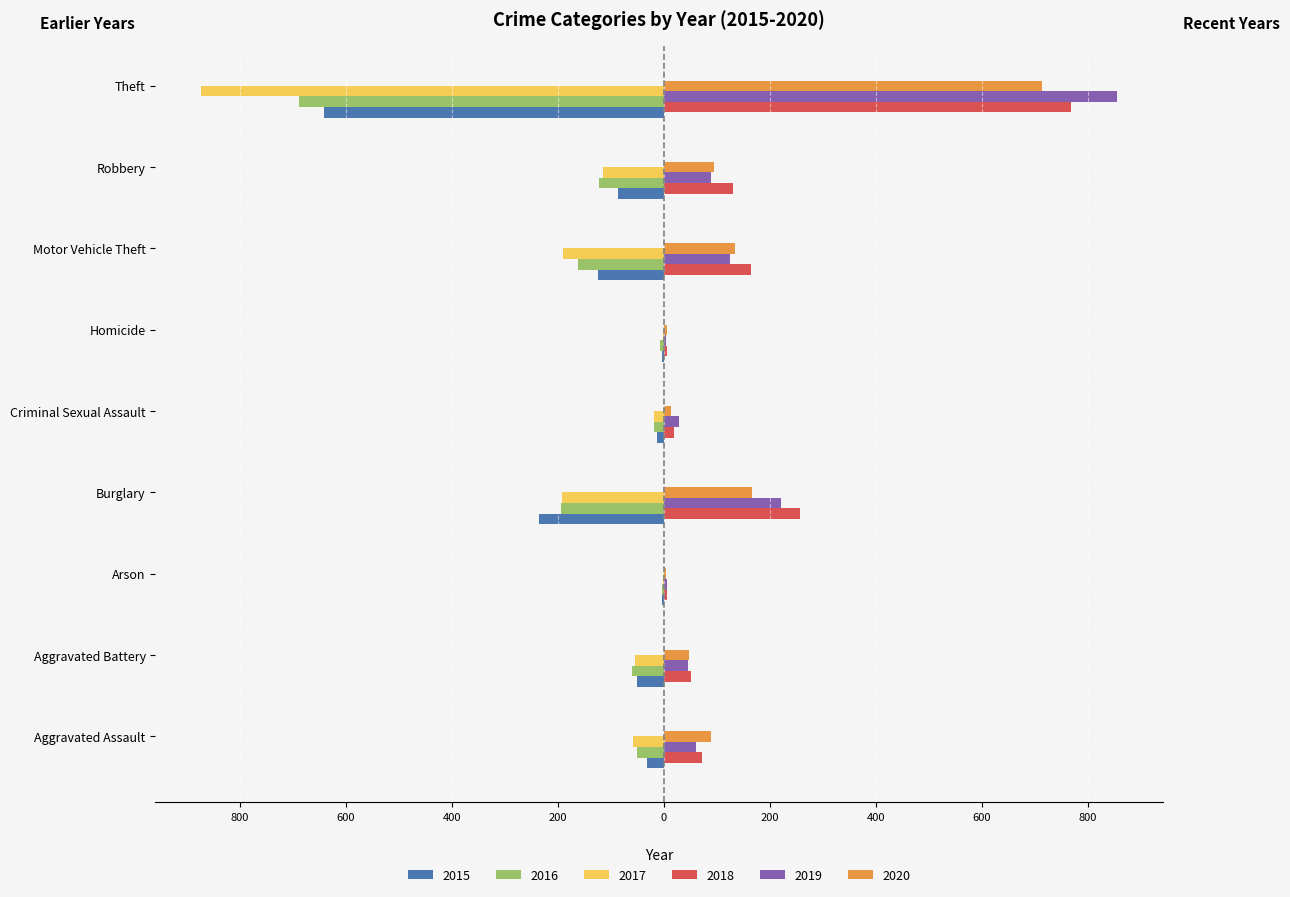

What are all the series names shown in the legend?

2015, 2016, 2017, 2018, 2019, 2020